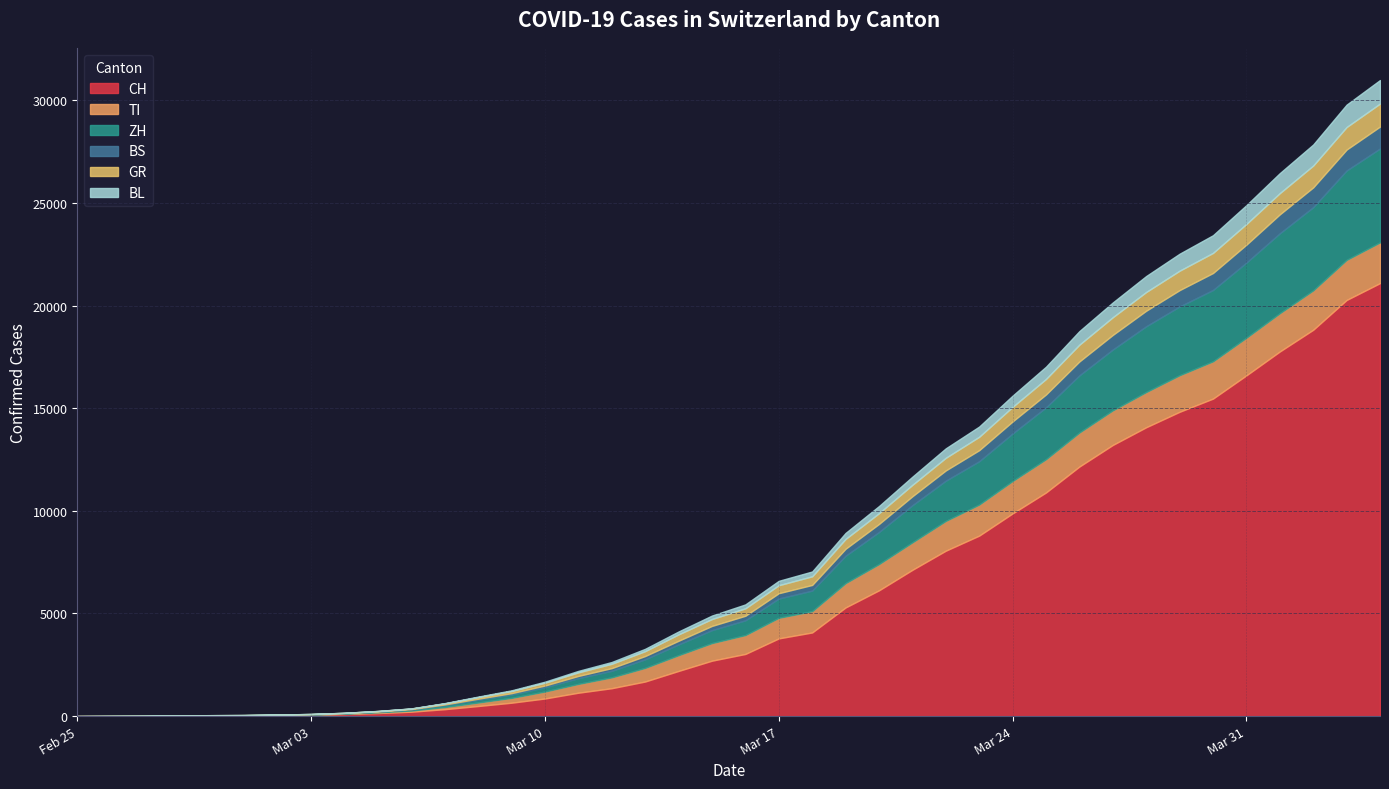

How many positive values does the BL series have?

37